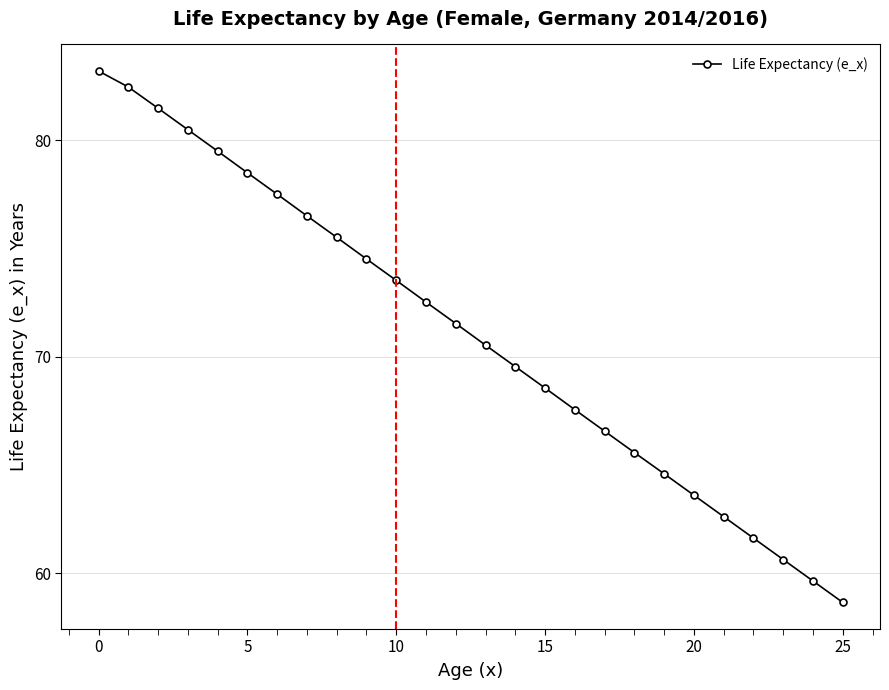

What is the greatest value displayed?

83.2